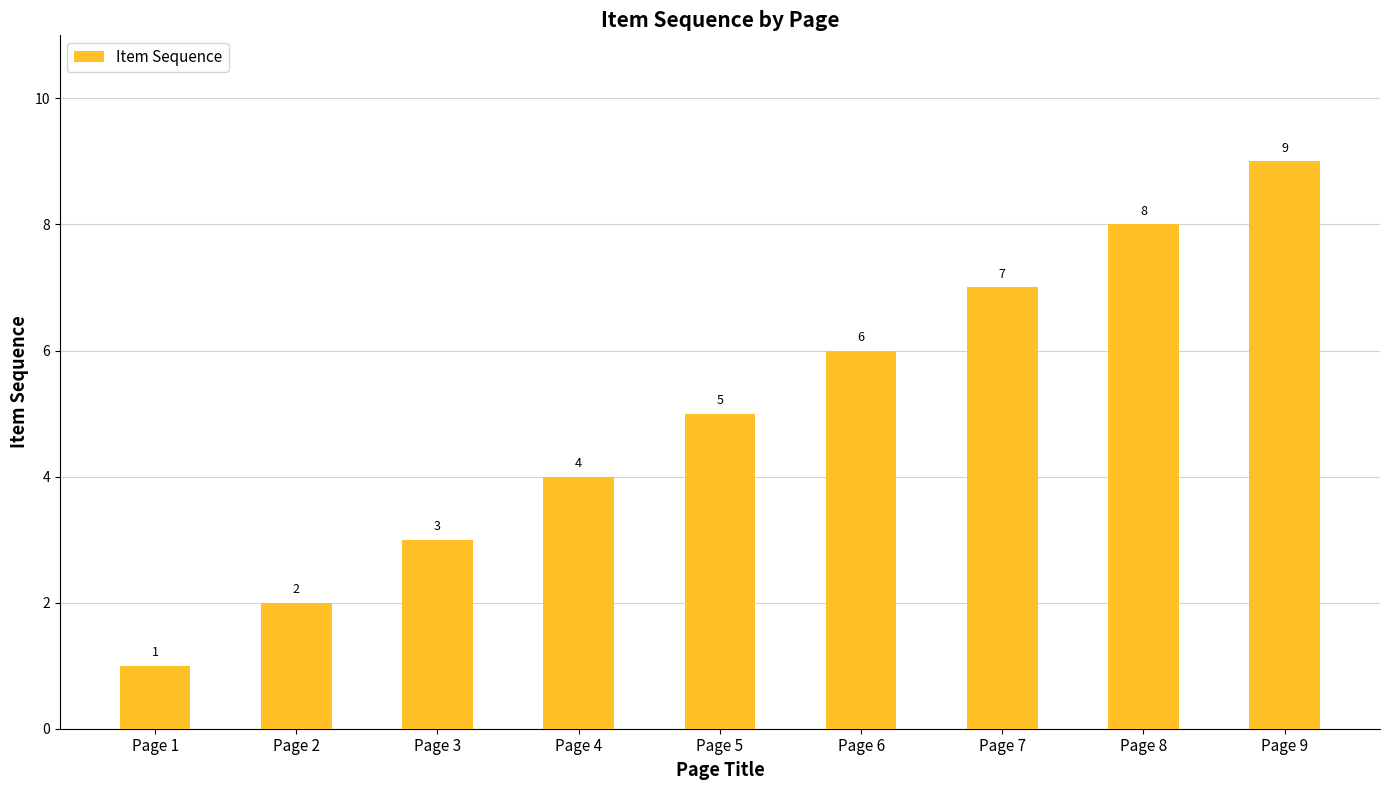

What is the value of the 7th bar from the left?

7